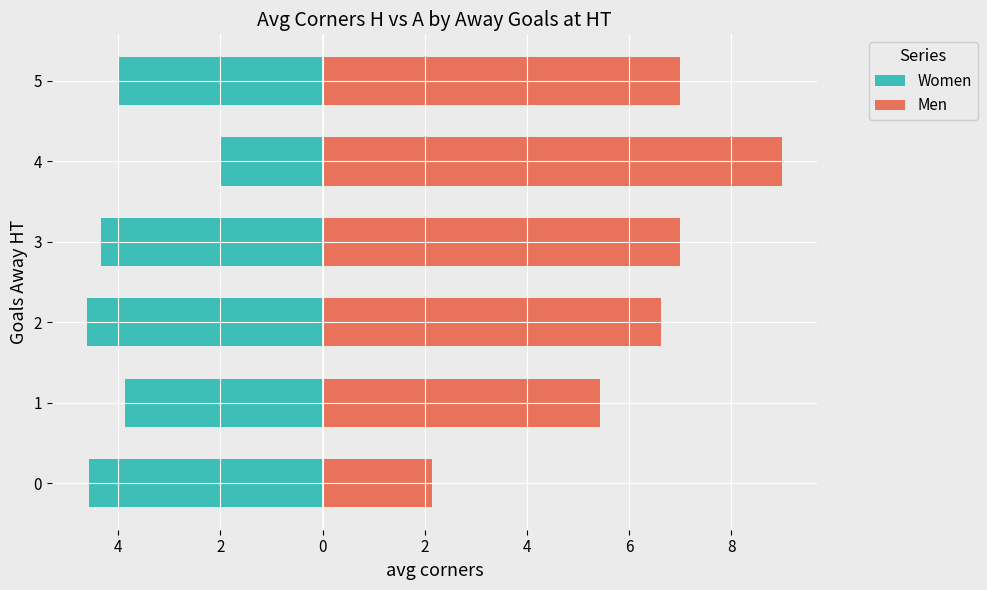

Between 4 and 3, which is larger?

4